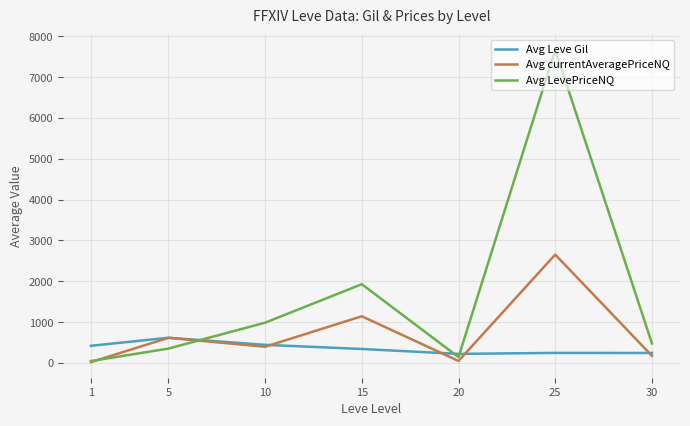

True or false: Avg currentAveragePriceNQ has more than 0 points higher than both neighbors.

True